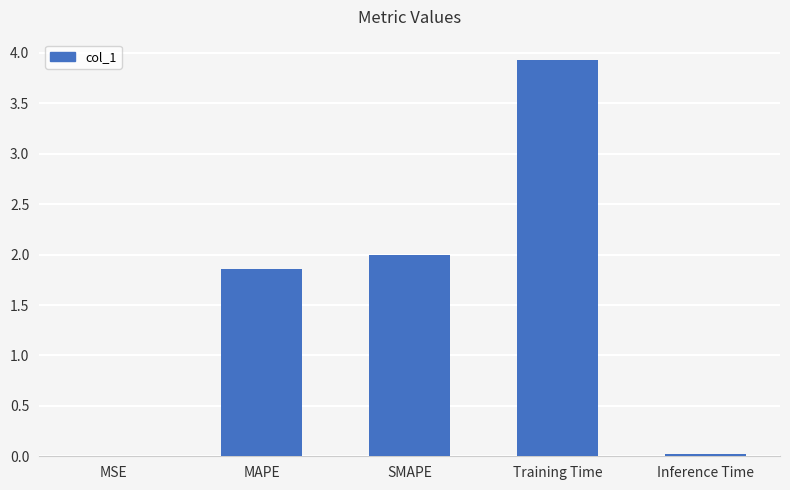

True or false: the data shows 2.0 at SMAPE.

True